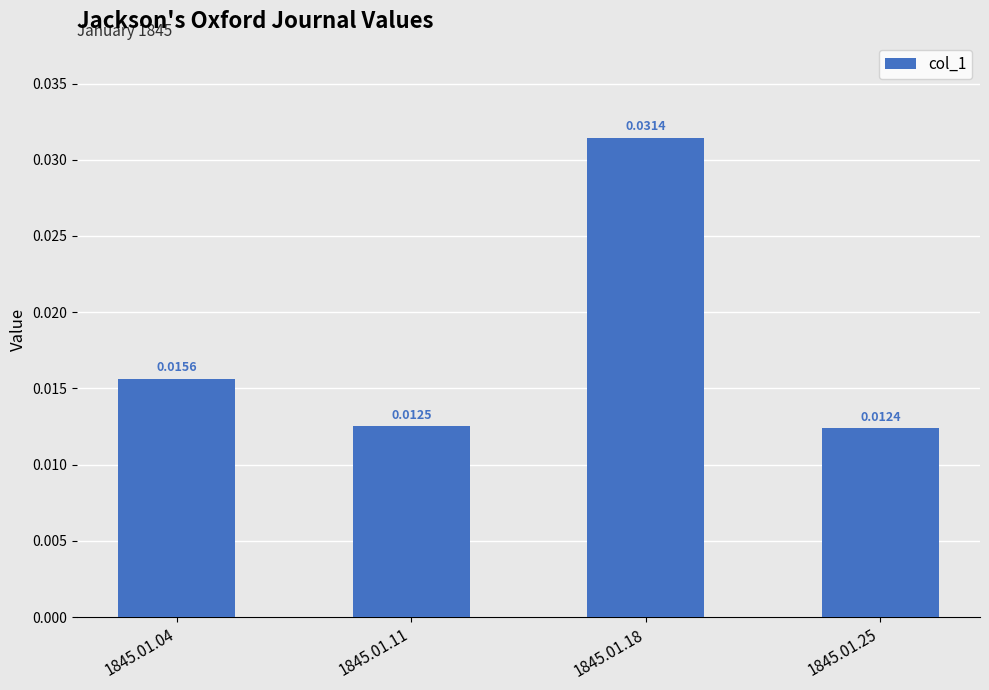

List the labels in order of value, largest first.

1845.01.18, 1845.01.04, 1845.01.11, 1845.01.25